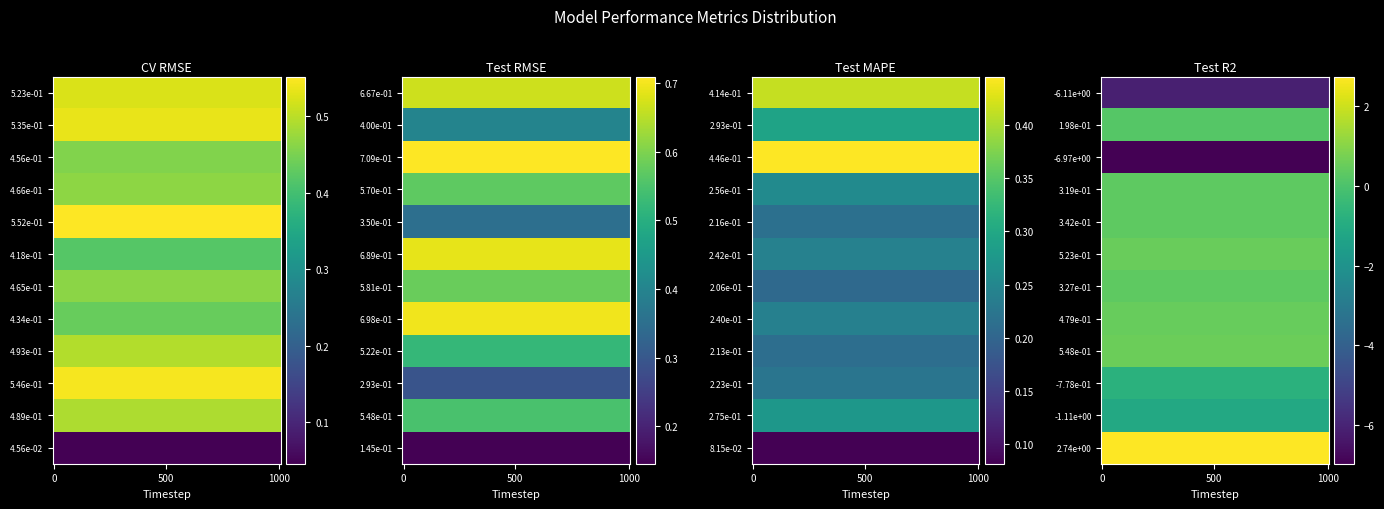

True or false: Test RMSE has a value of 0.7 at 5.

True